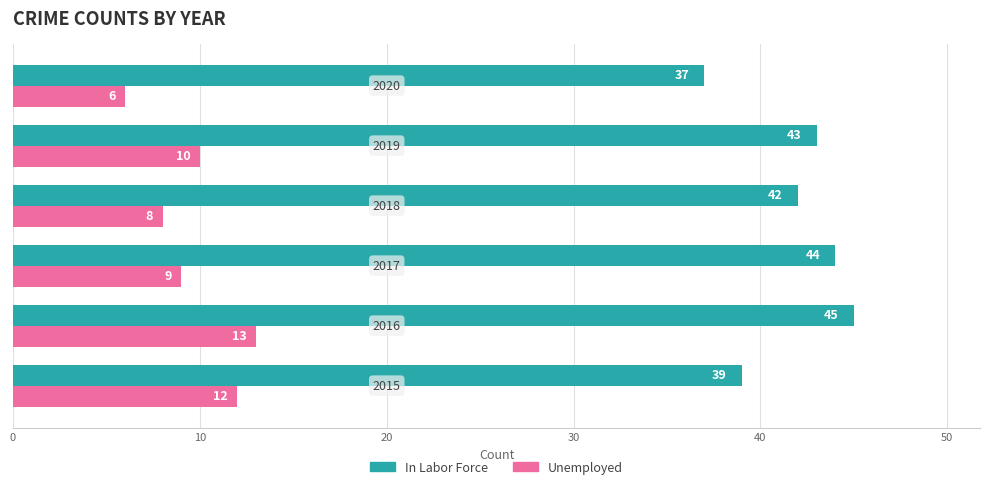

What is the average value of the Unemployed series?

10